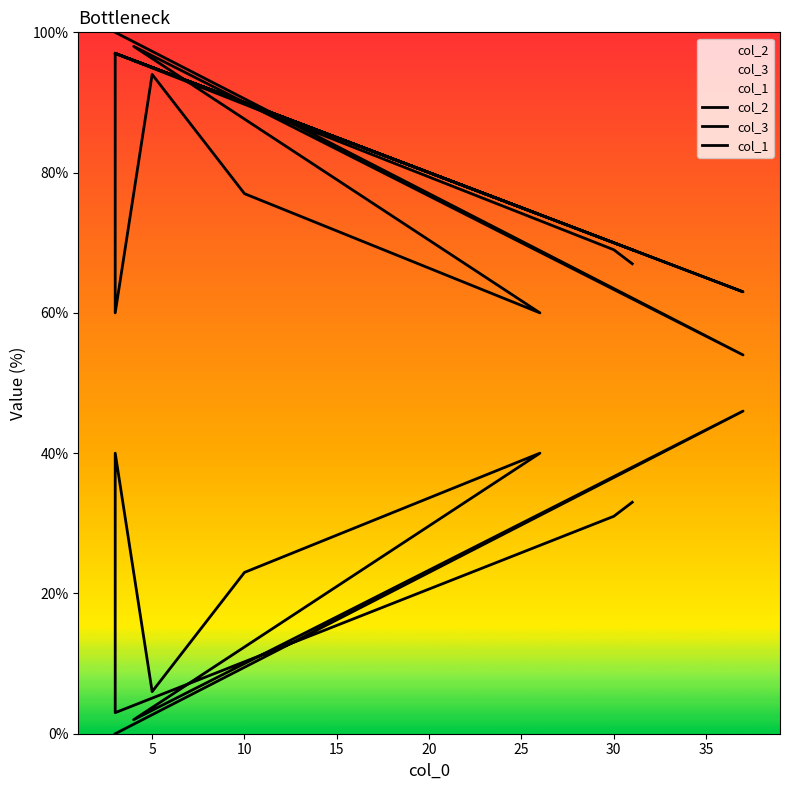

What is the average value of the col_2 series?

22